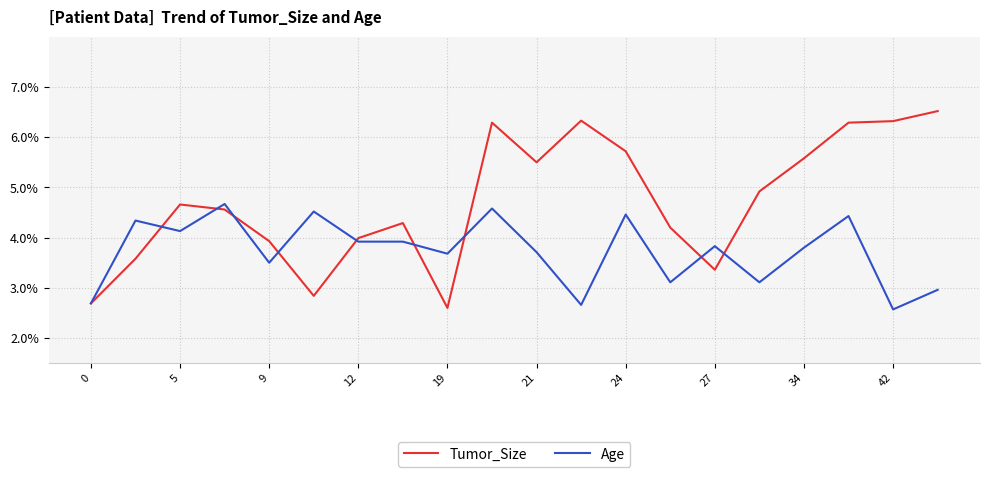

Which series has the largest total across all categories?

Tumor_Size